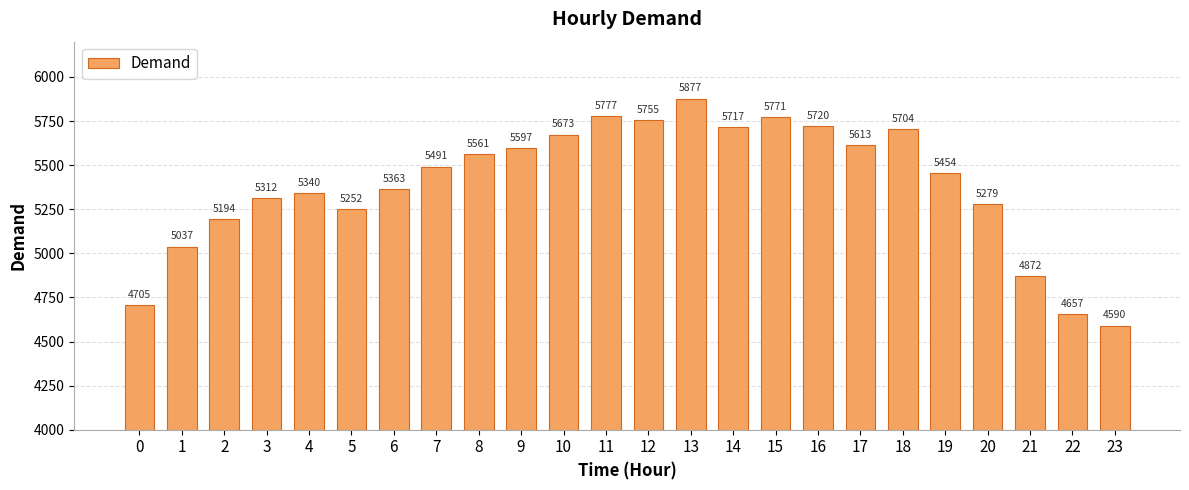

What value does the data have at 14, to the nearest 10?

5720